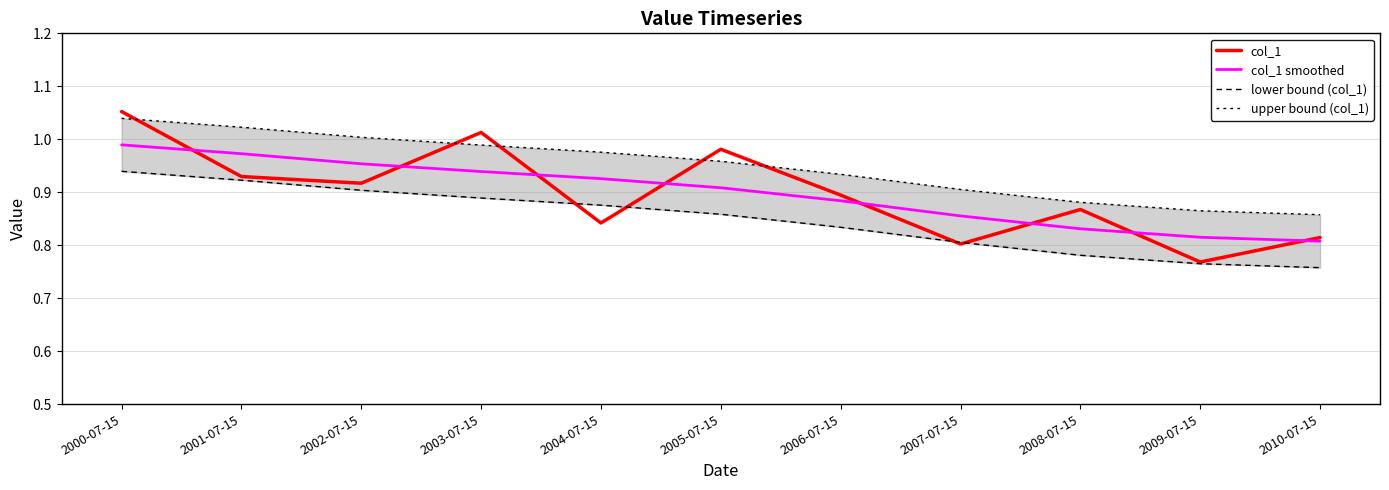

What is the lowest value of the col_1 smoothed series?

0.8